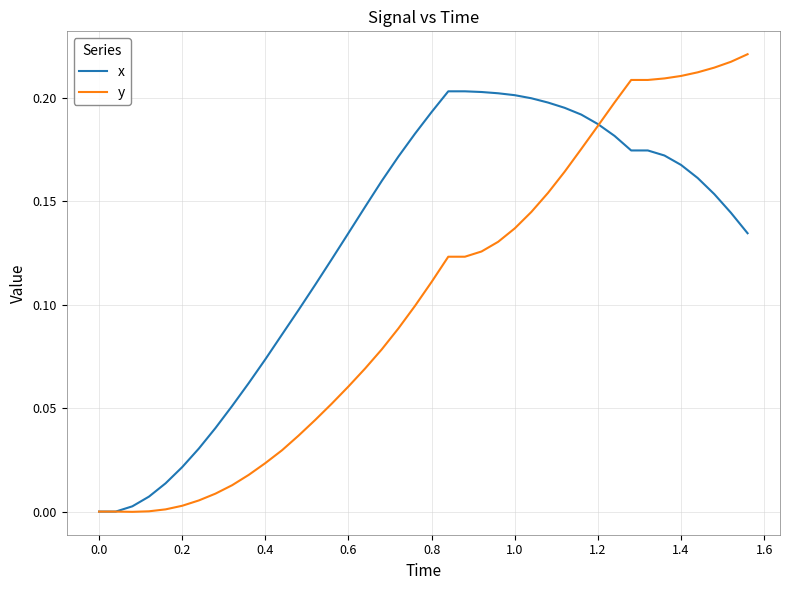

Rank the series by their maximum value, from lowest to highest.

x, y